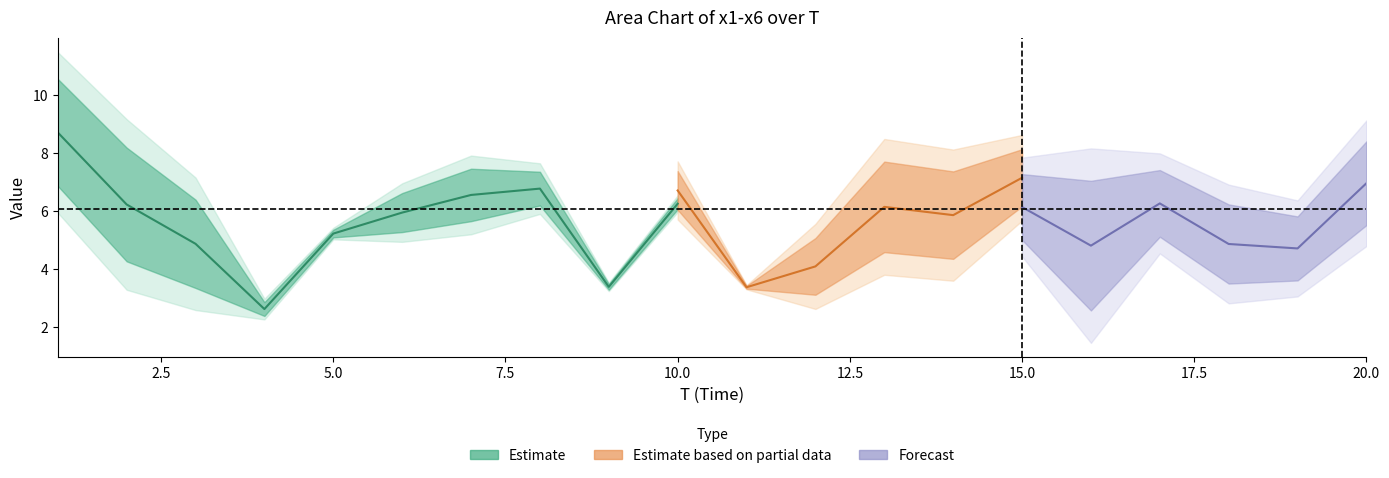

The value of x6 at 8 is 7.3. True or false?

True